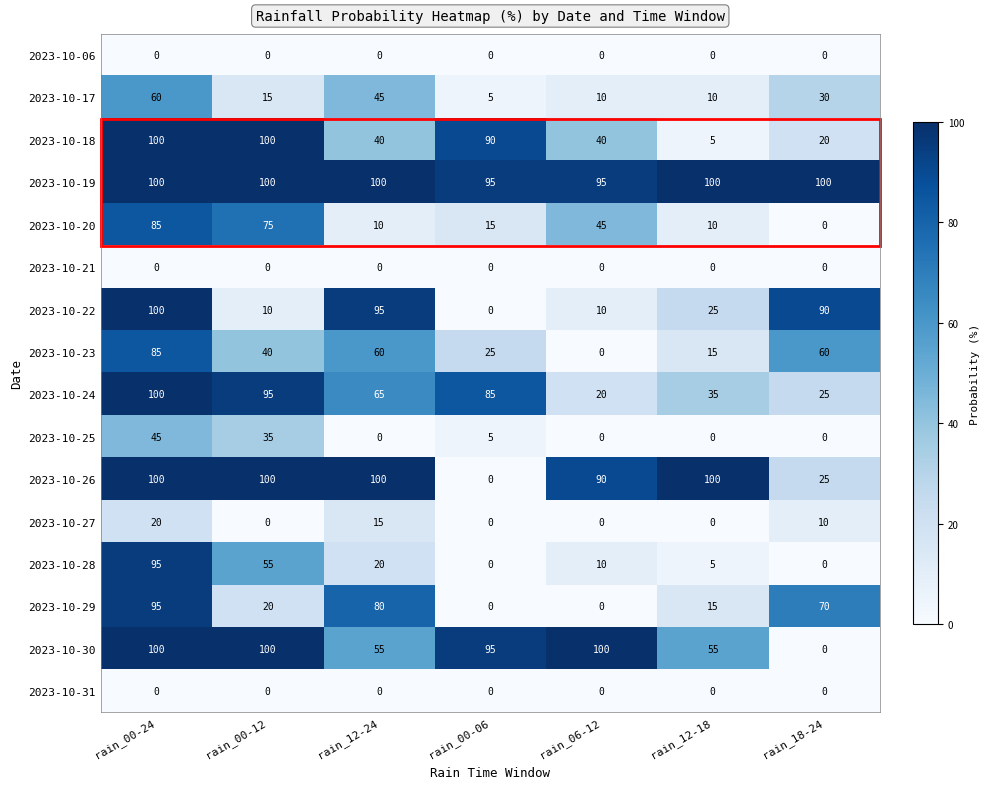

How many distinct data groups are displayed?

16